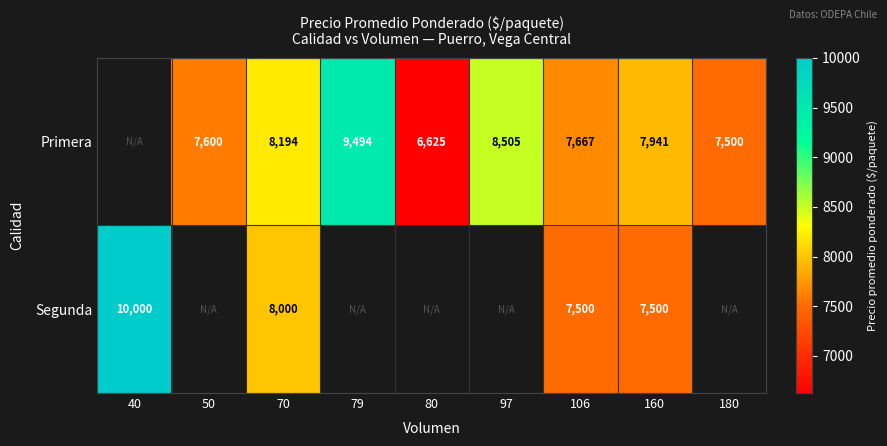

Between 106 and 160, which series saw the biggest shift?

Primera